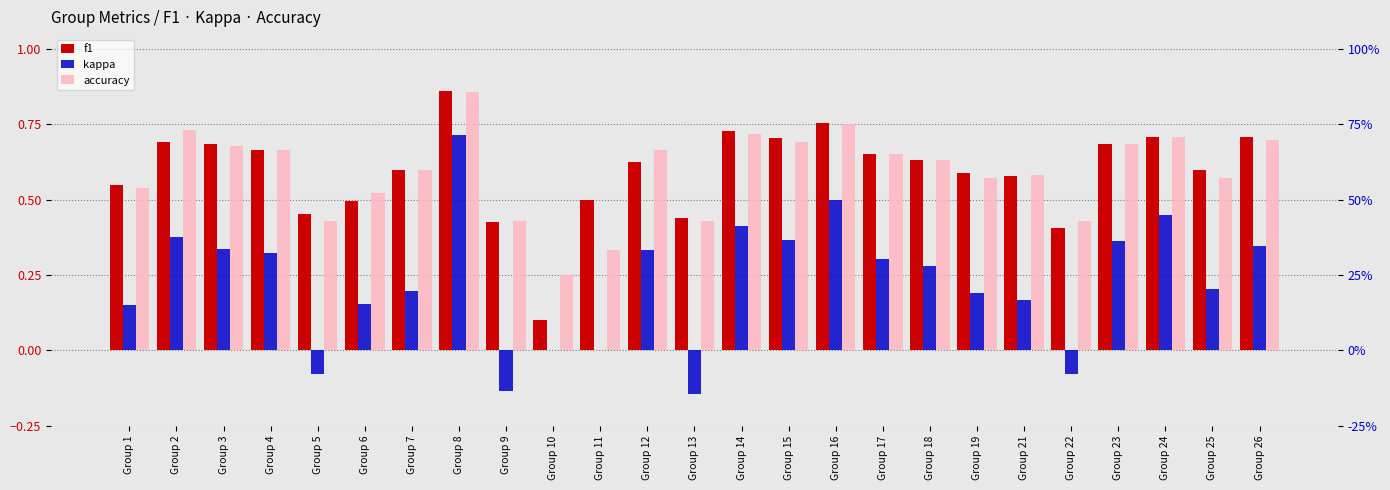

What is the smallest value displayed?

-0.1